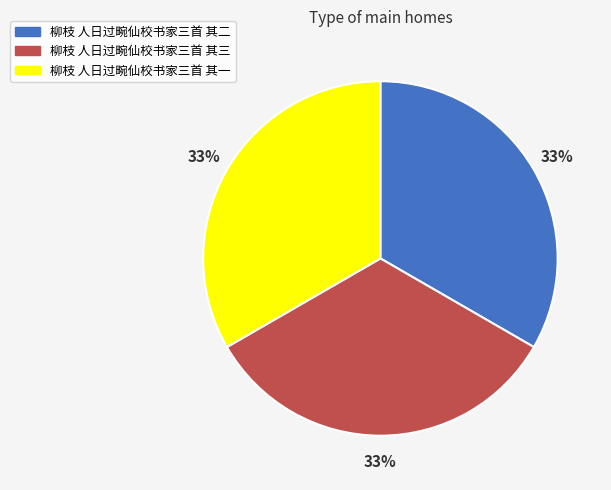

The 柳枝 人日过畹仙校书家三首 其二 slice represents 20% of the pie. True or false?

False